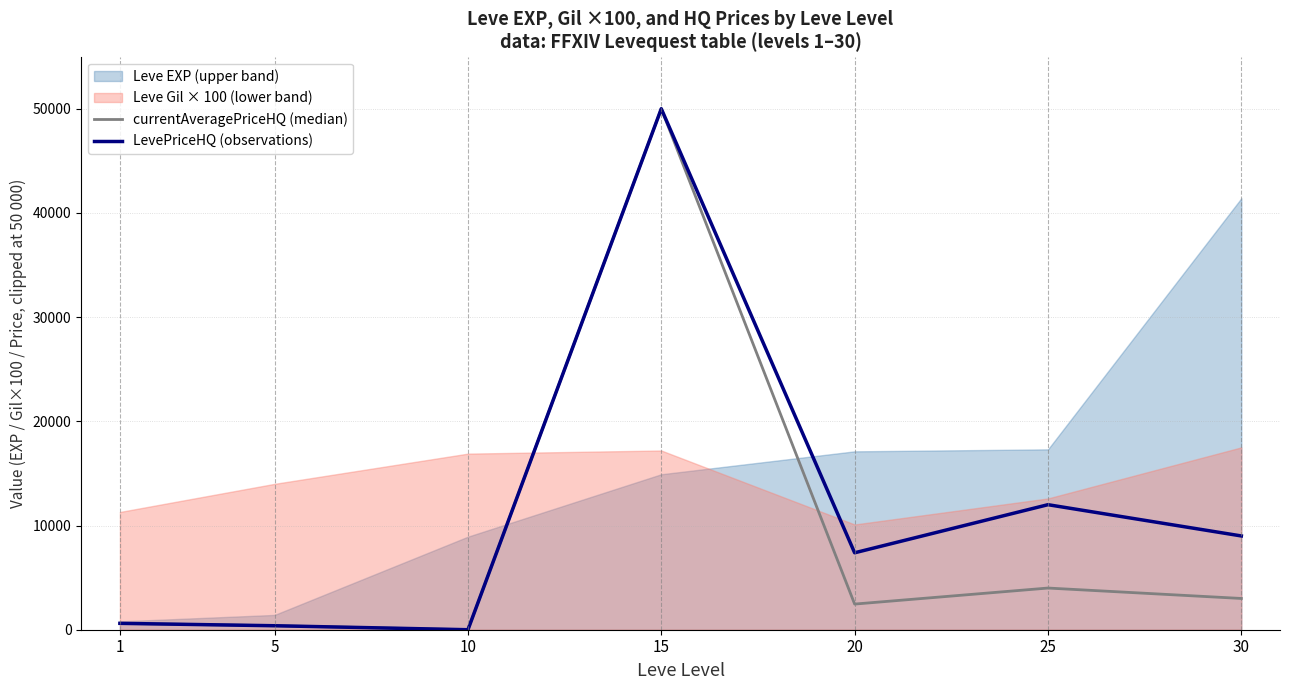

Is the value of LevePriceHQ (observations) at 5 greater than the value of currentAveragePriceHQ (median) at 15?

No